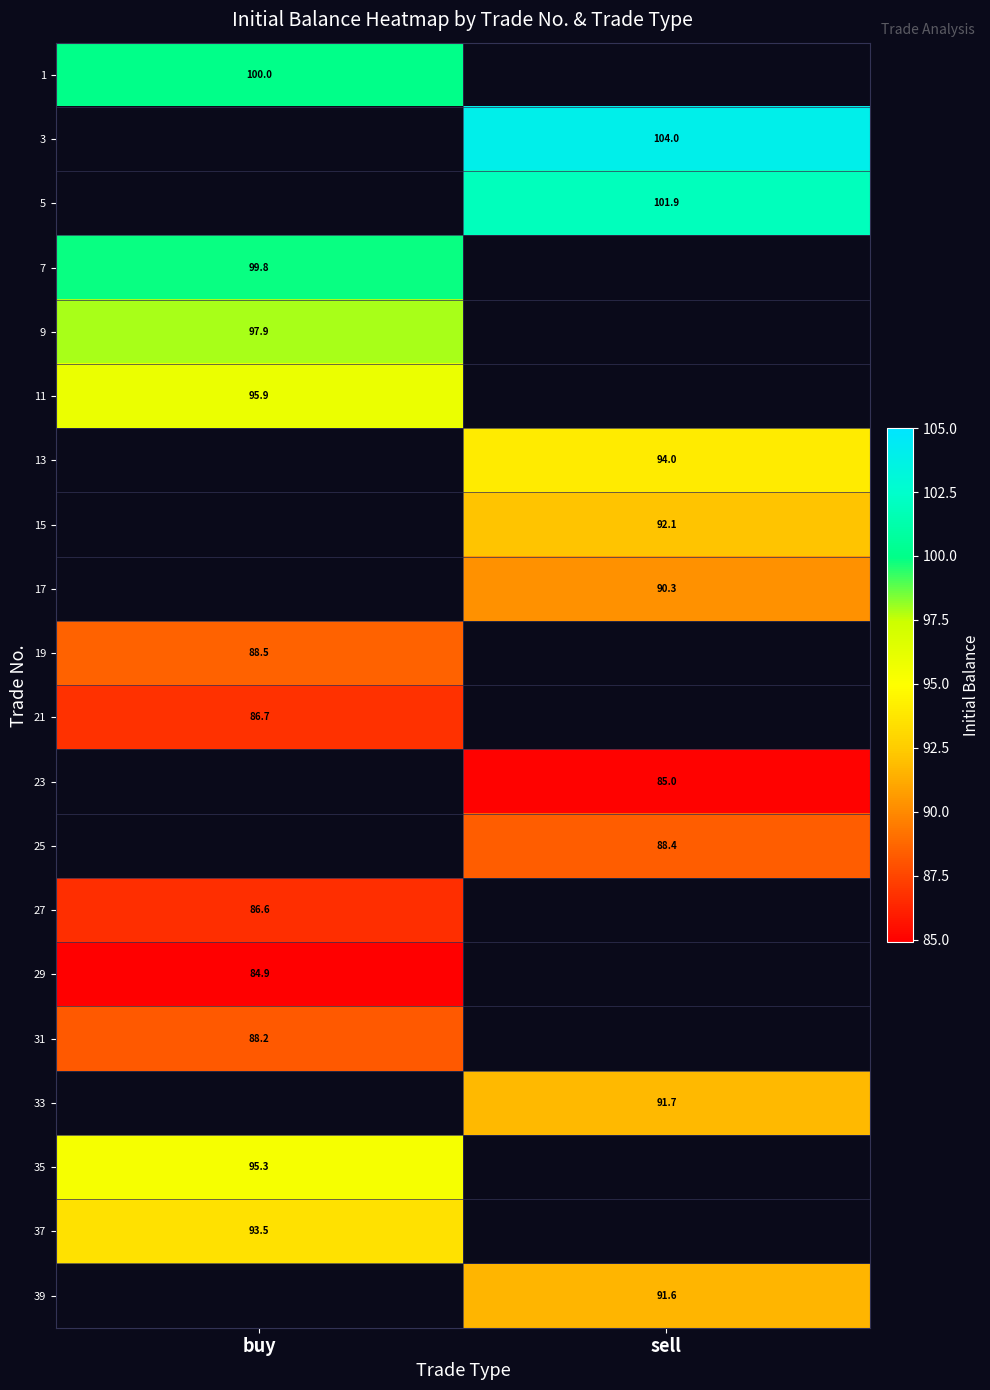

Is the value of 13 at sell greater than the value of 39 at sell?

Yes